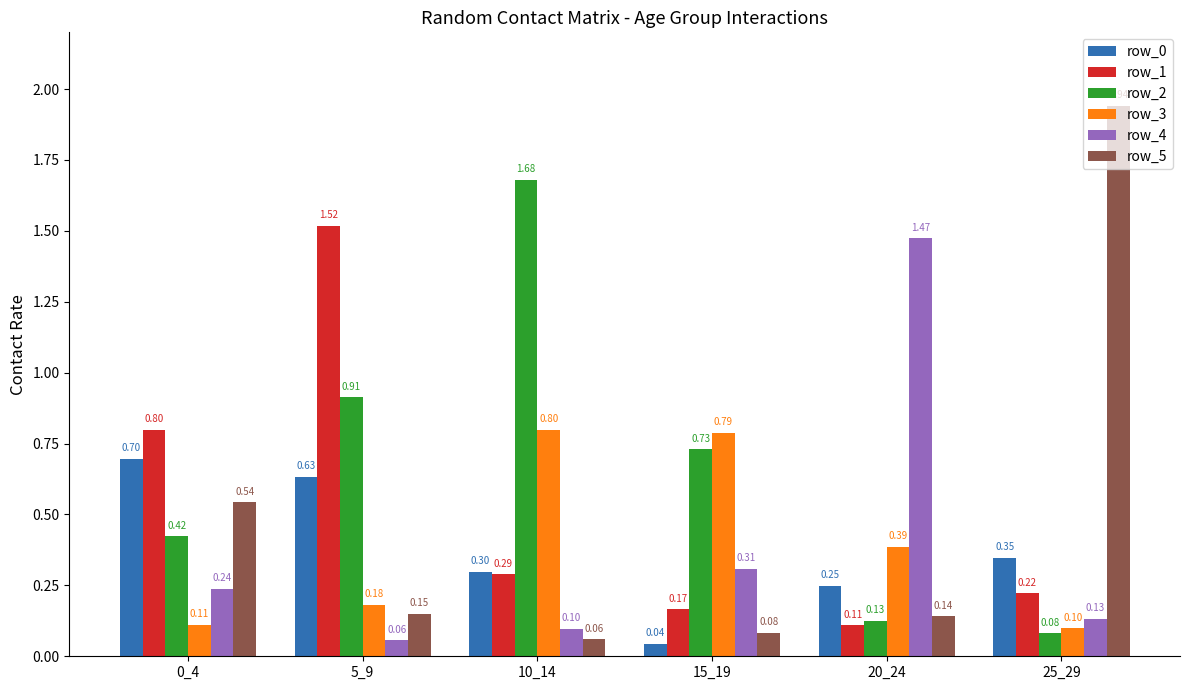

At which category does the chart reach its peak across all series?

25_29